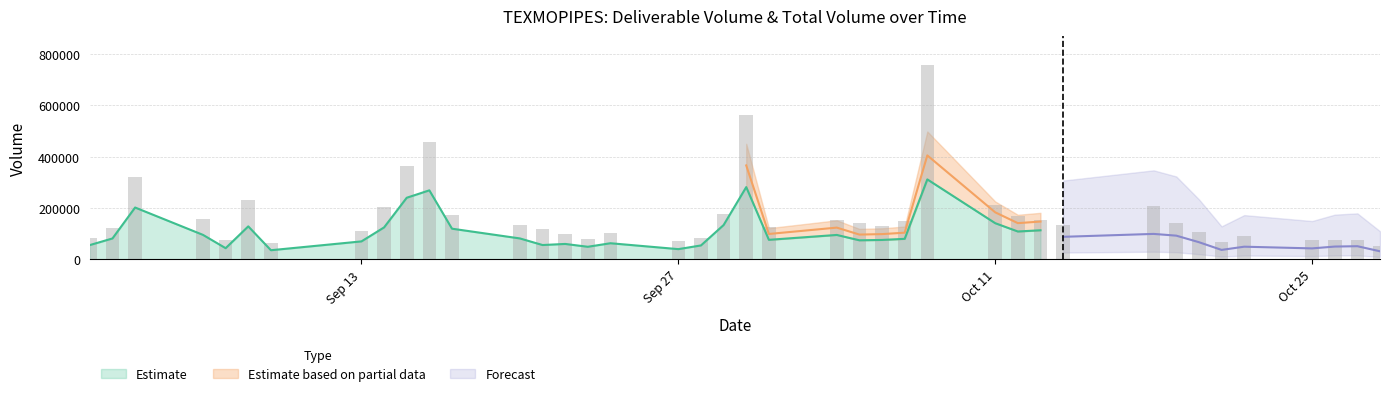

What is the maximum value for Estimate?

311433